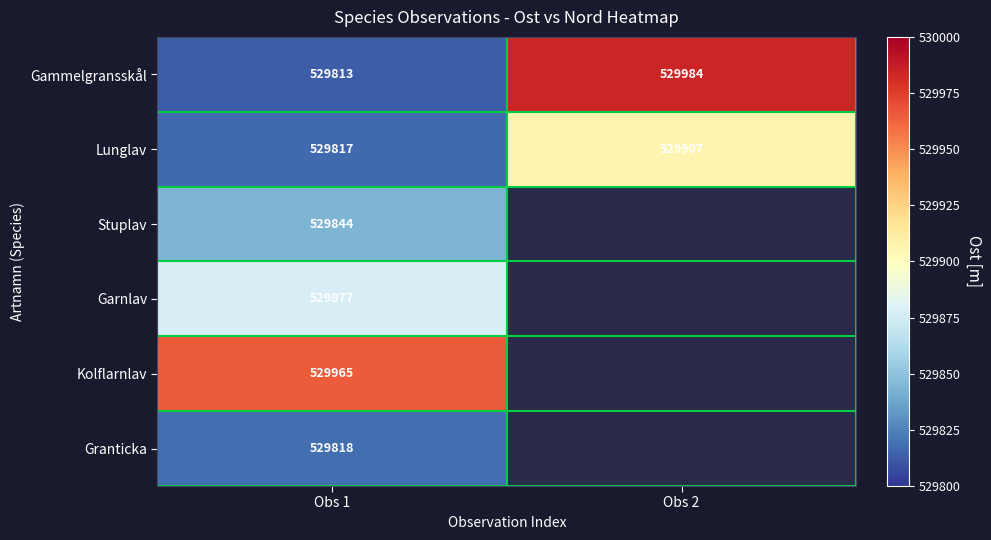

What is the spread (max minus min) of values at Obs 1?

152